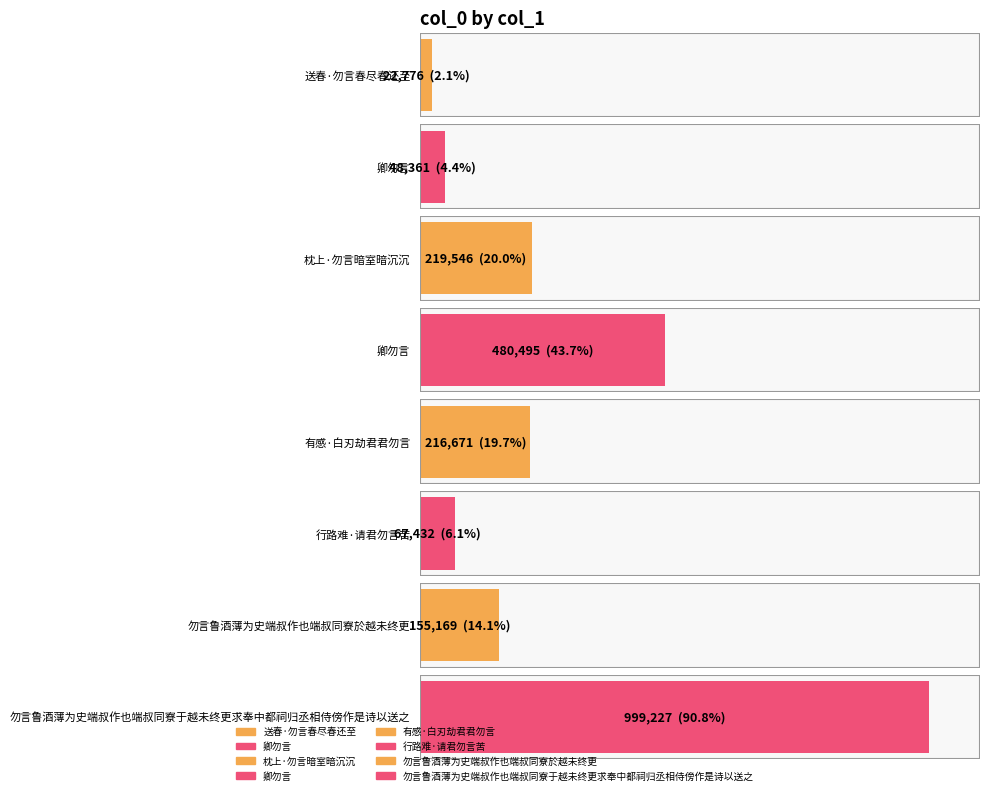

Which category has the lowest value across all series?

送春·勿言春尽春还至